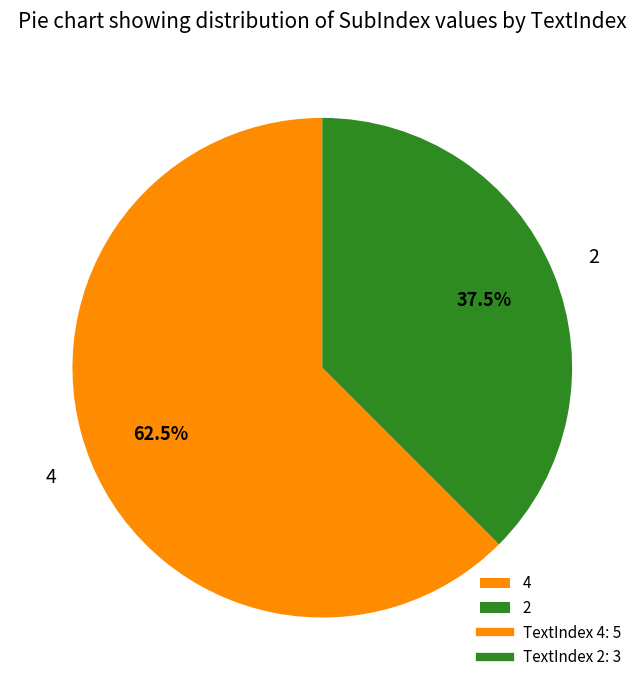

Is 4 the majority of the pie?

Yes